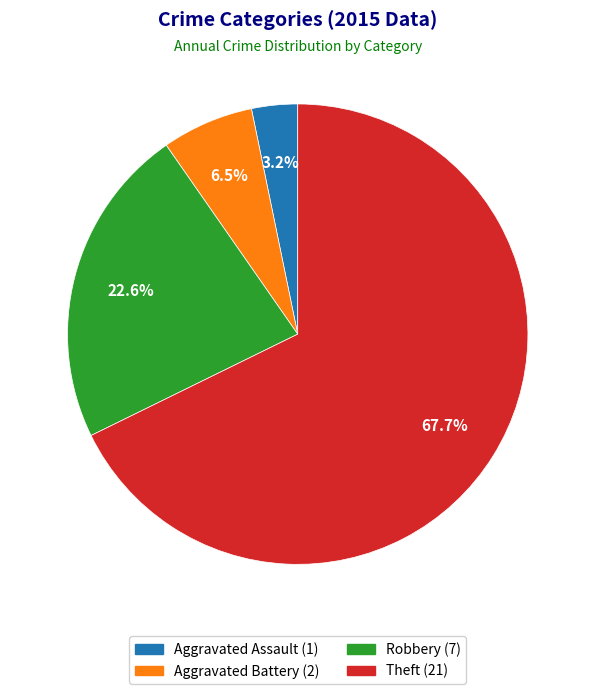

Is Aggravated Assault the majority of the pie?

No